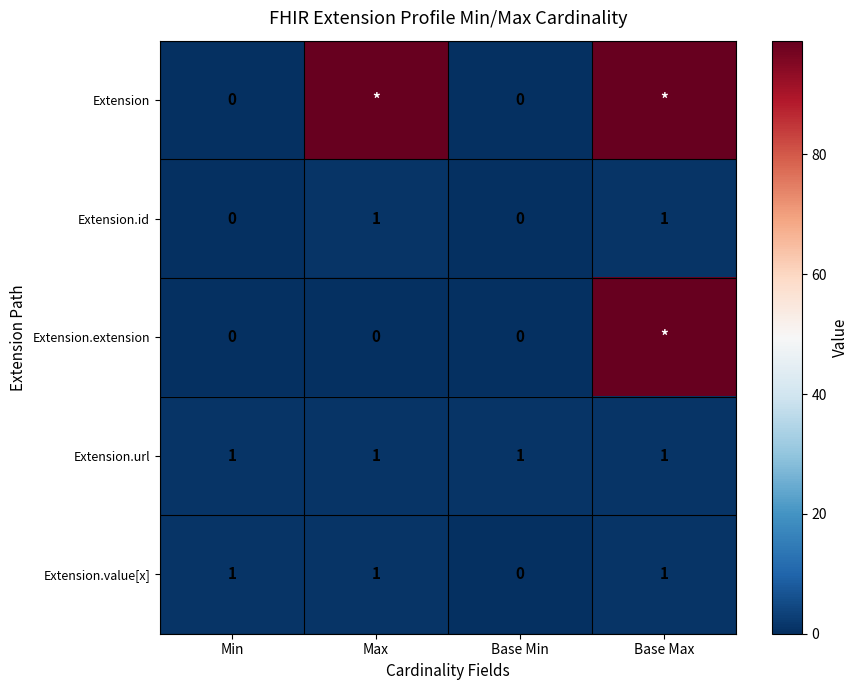

At which label is Extension closest to 49?

Min